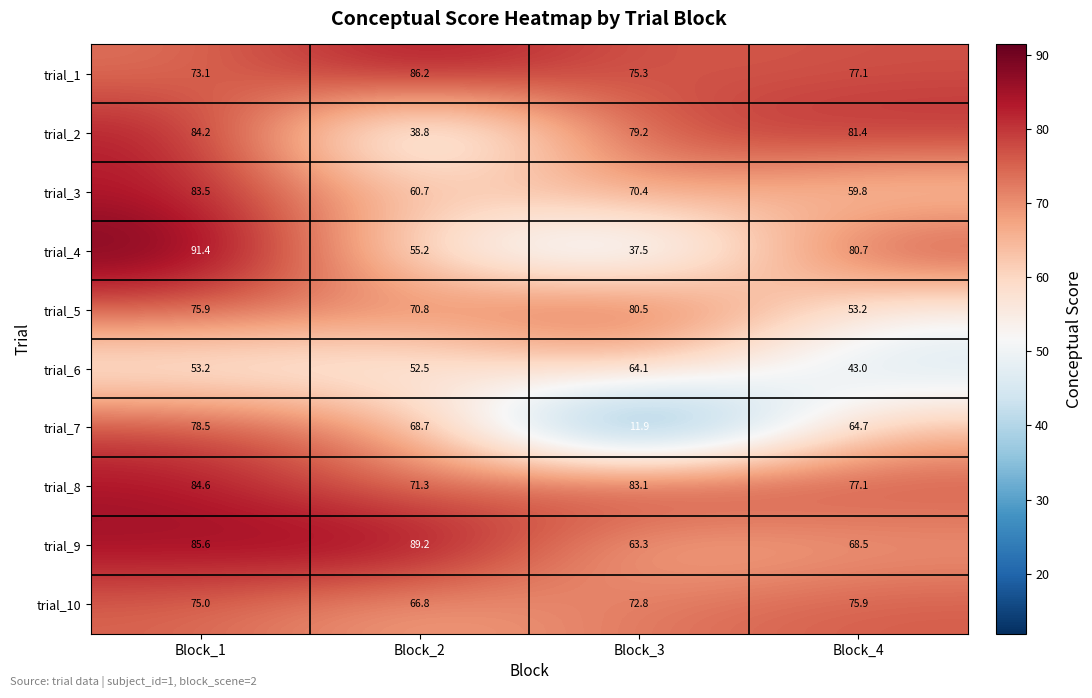

At which category is the sum across all series the highest?

Block_1